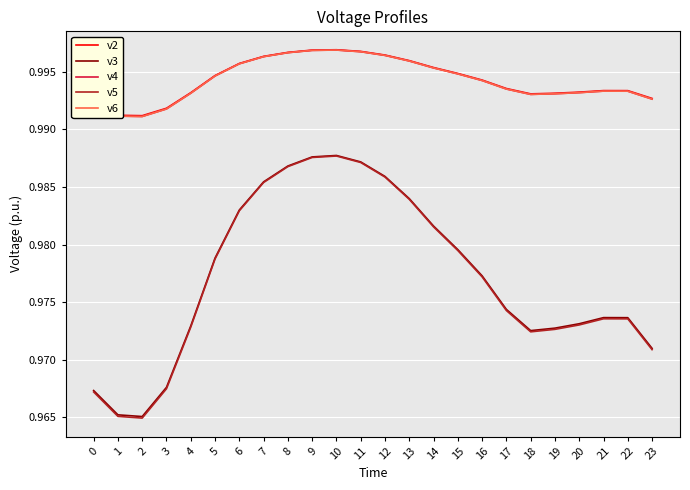

Between 1 and 20, which series saw the biggest shift?

v5